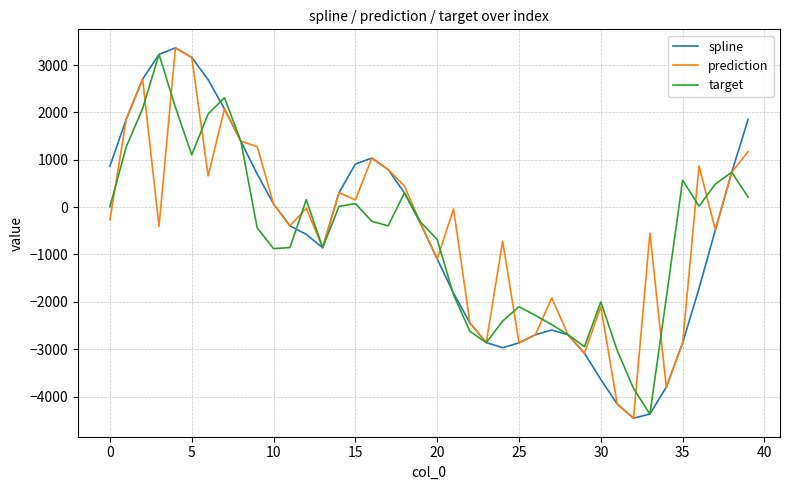

What is the maximum value shown in the chart?

3364.5